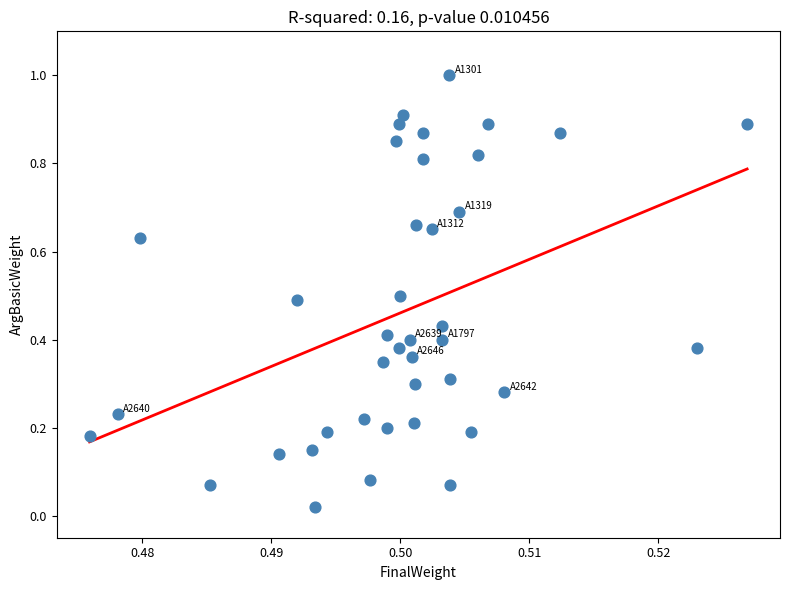

What is the range of Y values (max minus min)?

1.0